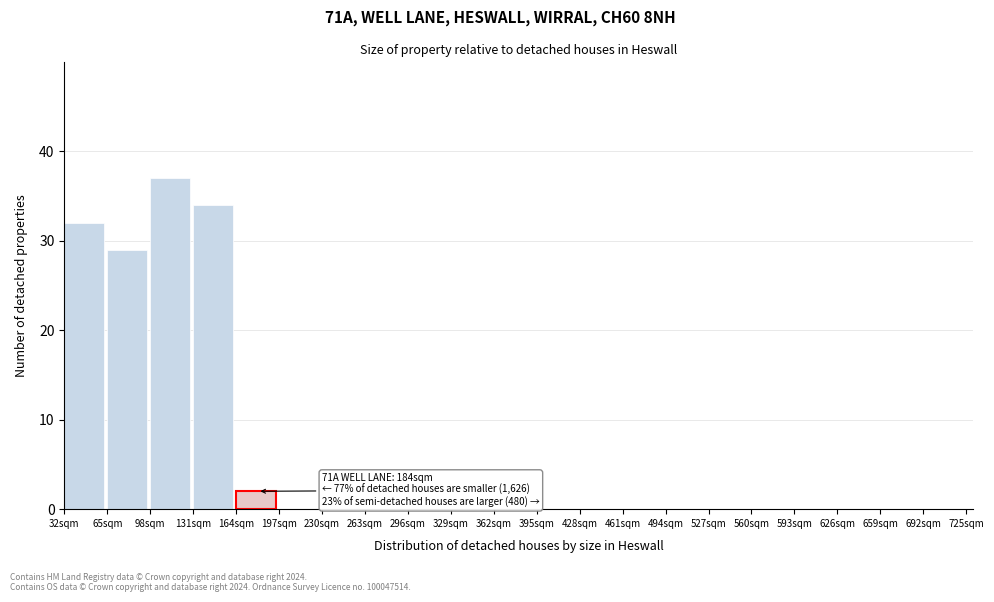

Over which range of the x-axis is the bar tallest?

98 to 131